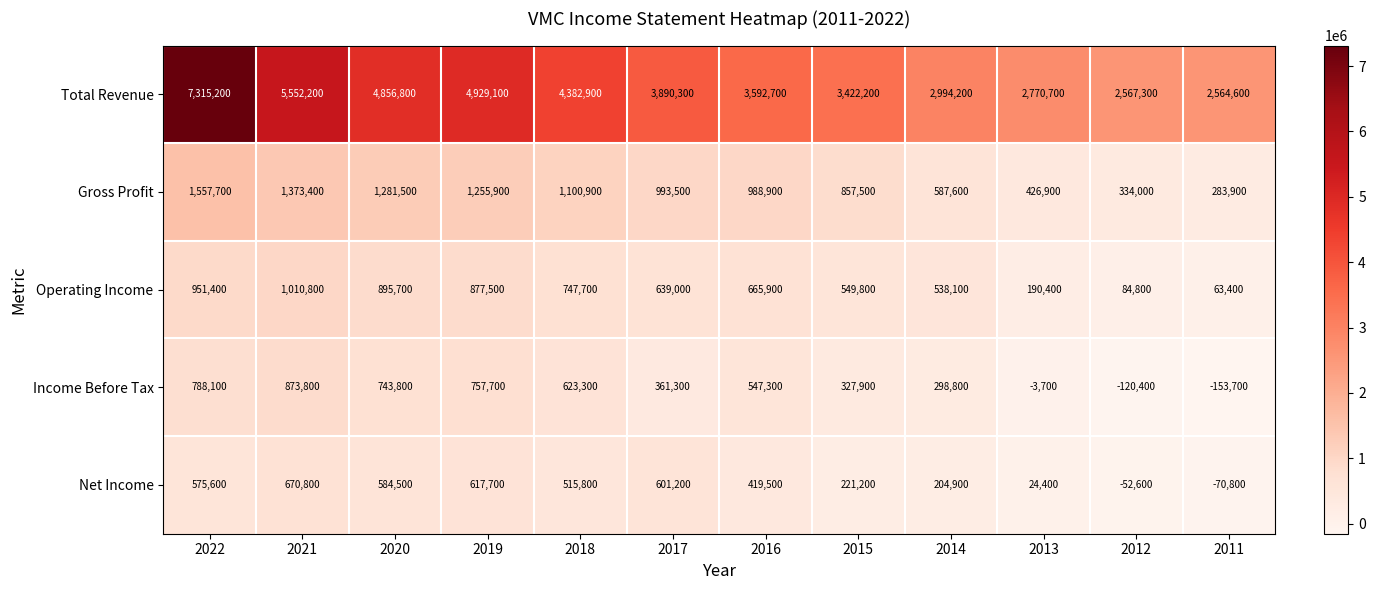

What is the average value of the Net Income series?

359350